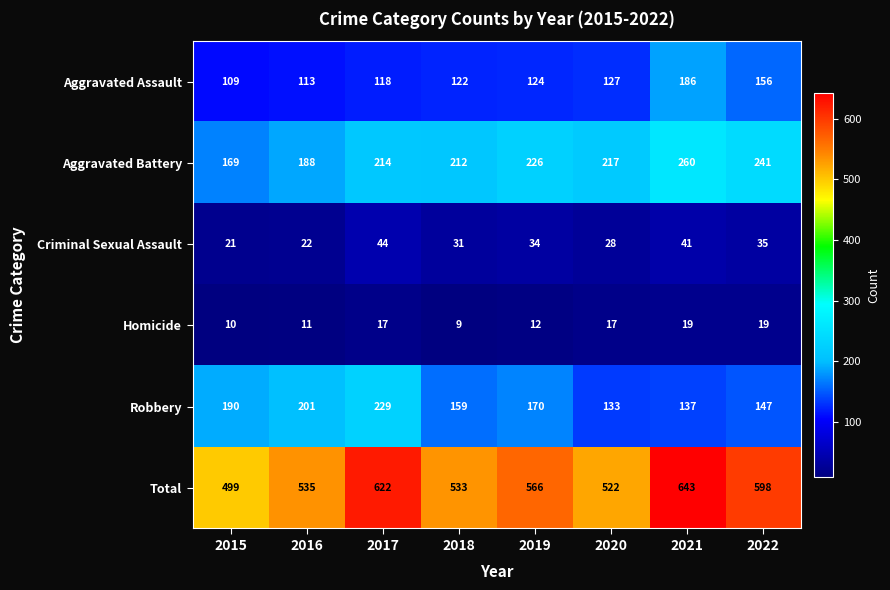

What is the maximum value shown in the chart?

643